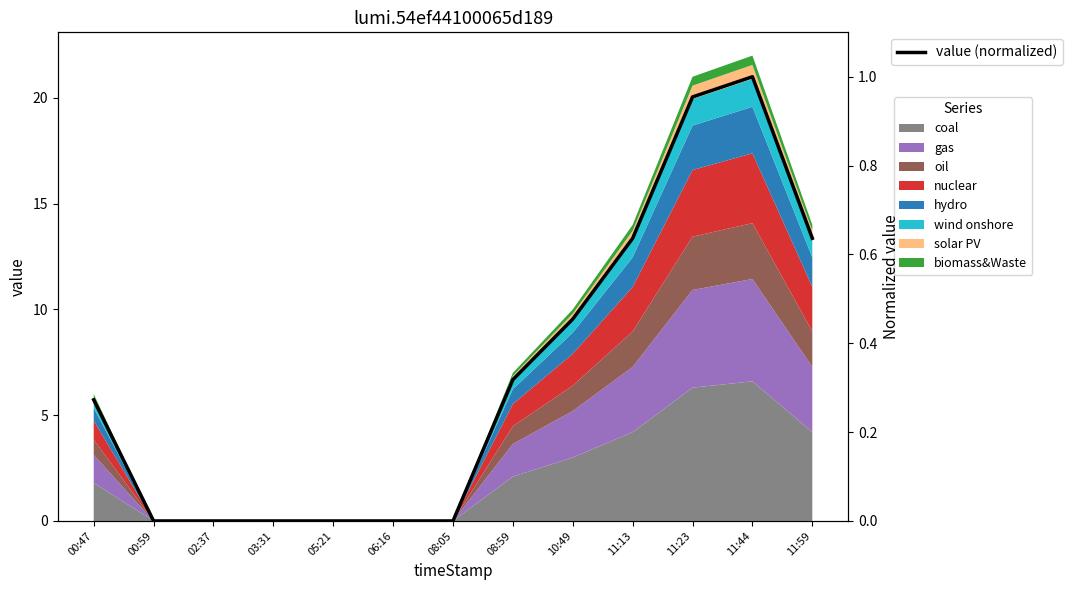

The value at 00:59 is -0.4. True or false?

False